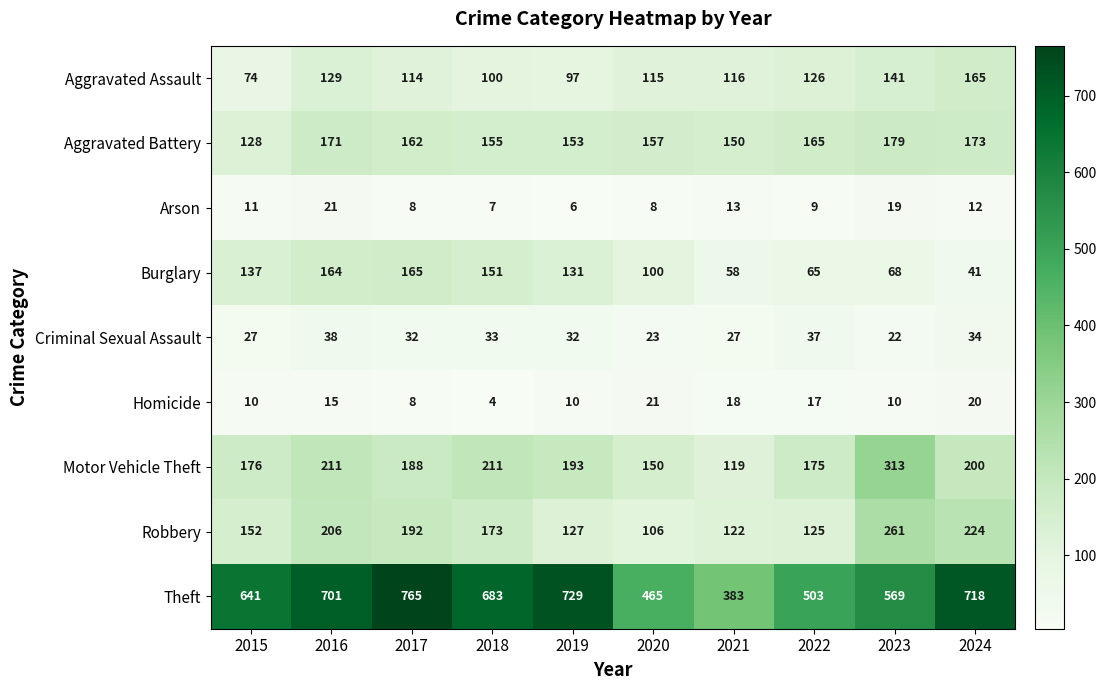

Rank the categories by Aggravated Battery value from highest to lowest.

2023, 2024, 2016, 2022, 2017, 2020, 2018, 2019, 2021, 2015